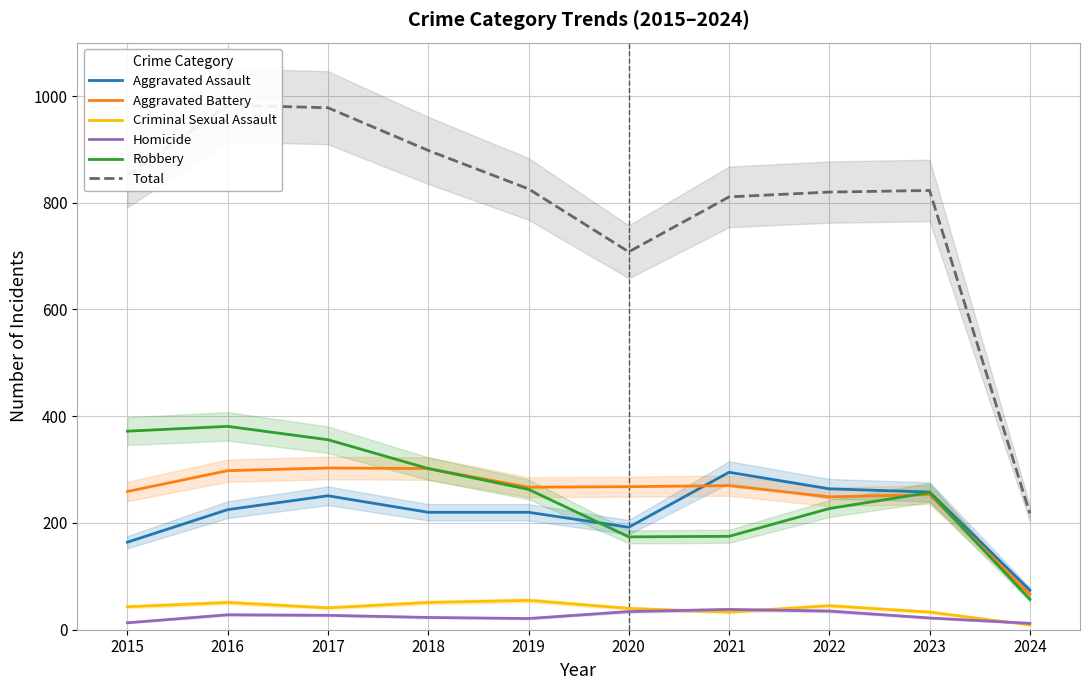

Count the number of categories in the chart.

10